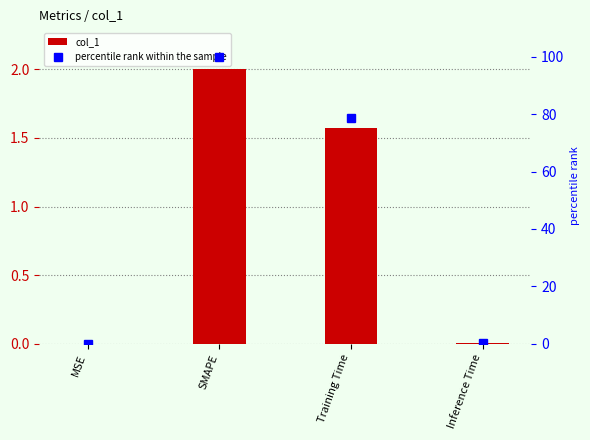

How many groups of bars are there?

4